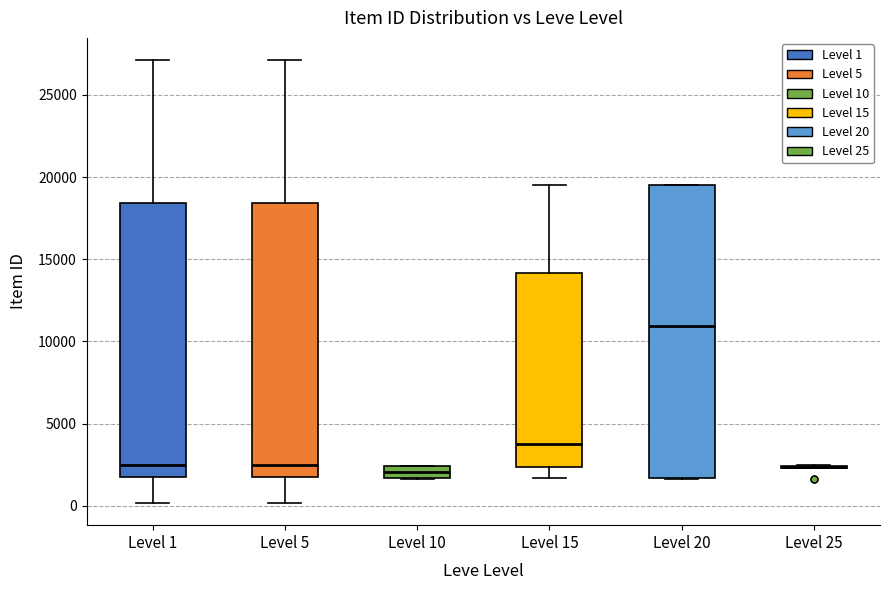

Comparing the boxes themselves (not the whiskers), which one is the tallest?

Level 20